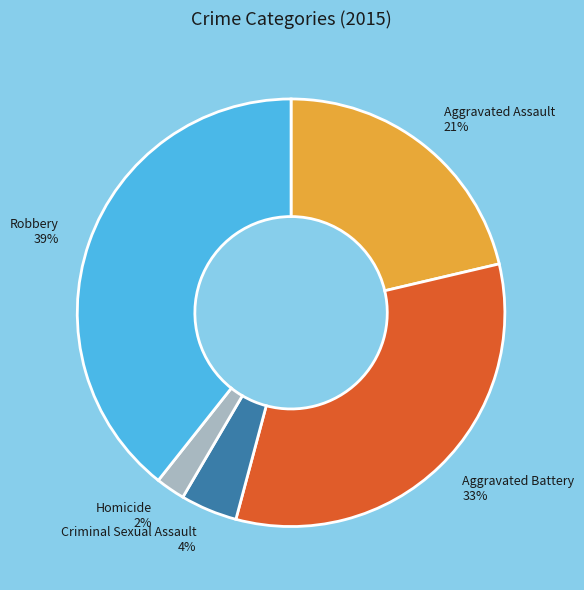

Is there a majority slice in this chart?

No